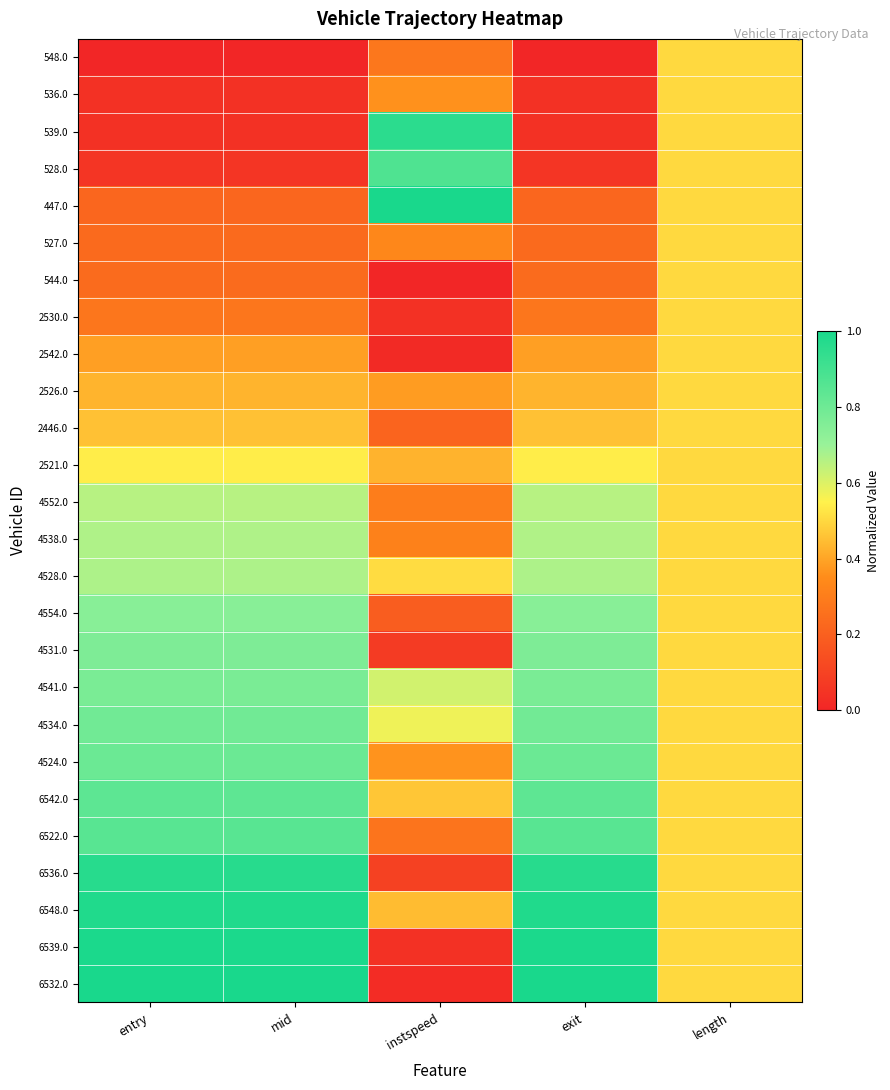

At which category is the sum across all series the highest?

entry